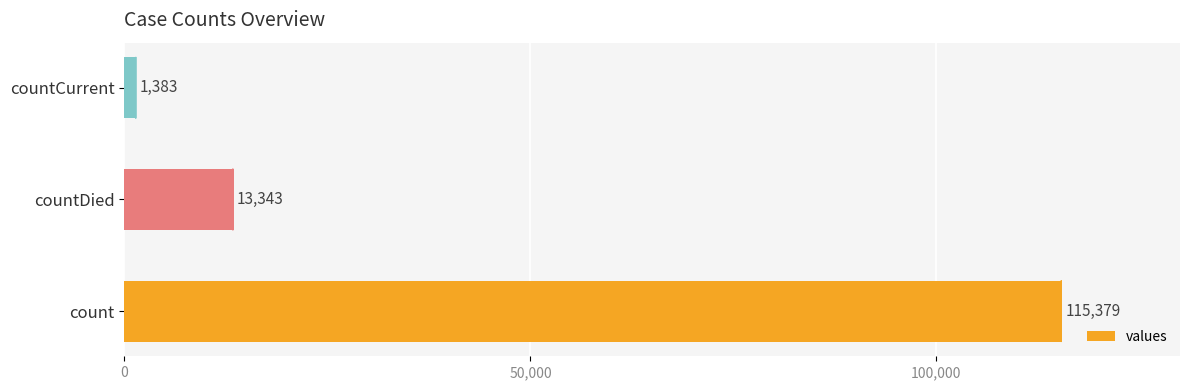

How many values are below 13343?

1